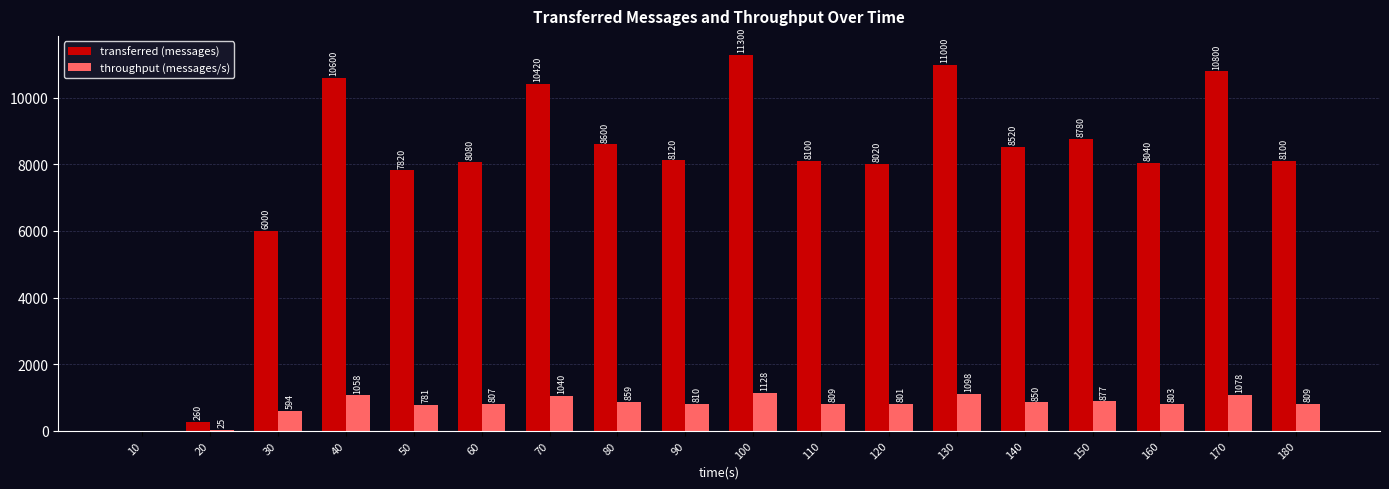

Is the value of transferred (messages) at 160 greater than the value of throughput (messages/s) at 100?

Yes